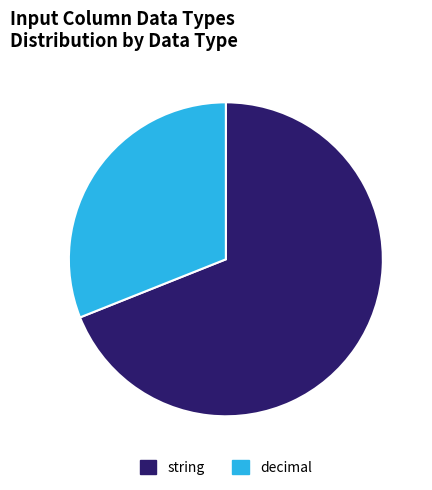

Which category has the smallest portion of the pie?

decimal